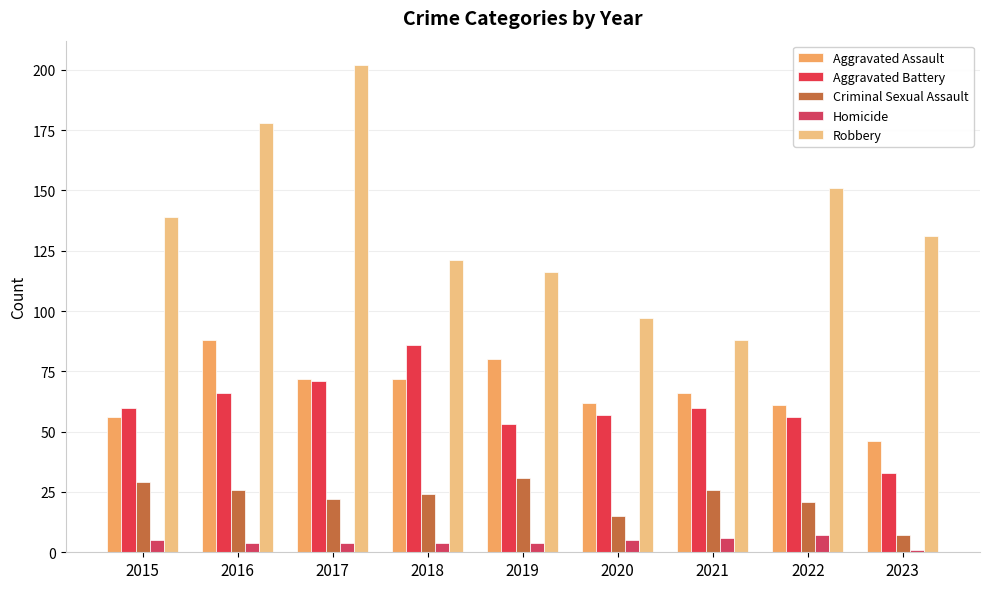

How many data points in Aggravated Battery are less than 60?

4